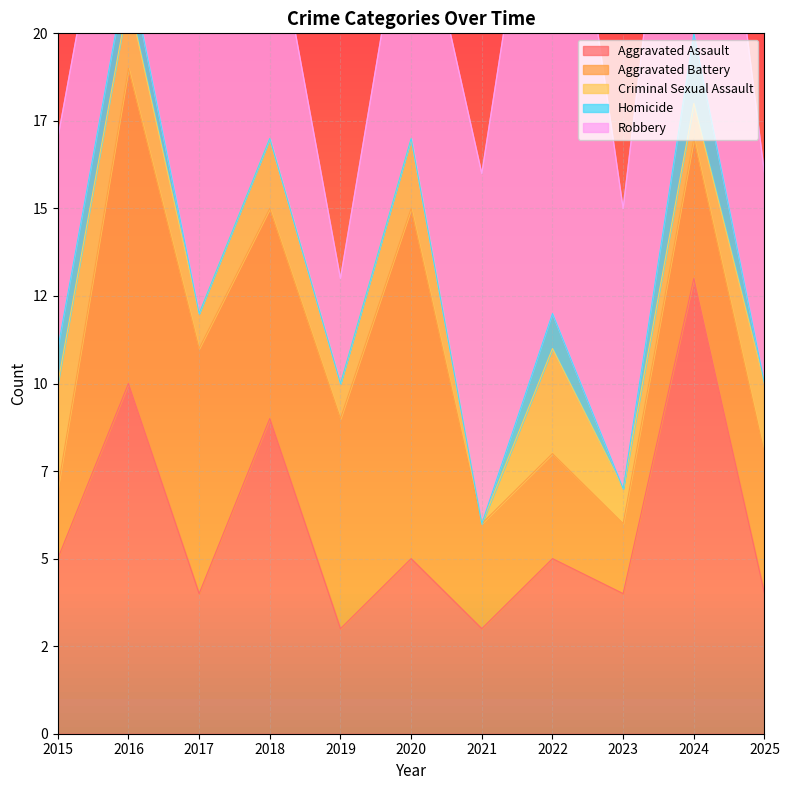

What is the sum of the Aggravated Assault values at 2018 and 2015?

14